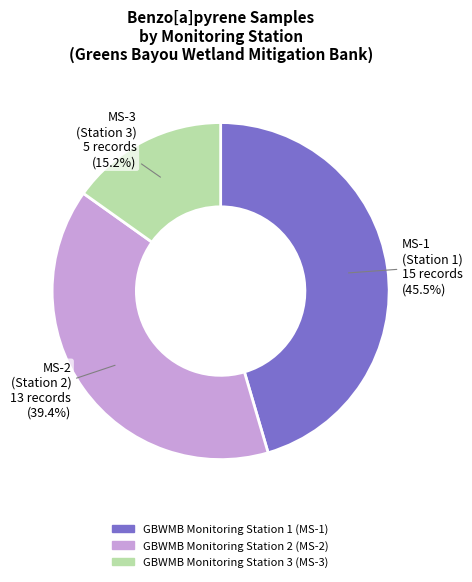

What is the ratio of the value at GBWMB Monitoring Station 1 (MS-1) to the value at GBWMB Monitoring Station 2 (MS-2)?

1.2